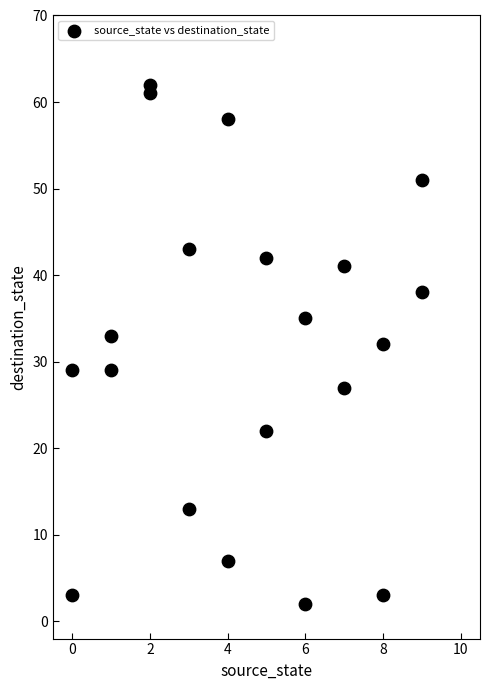

What is the range of X values (max minus min)?

9